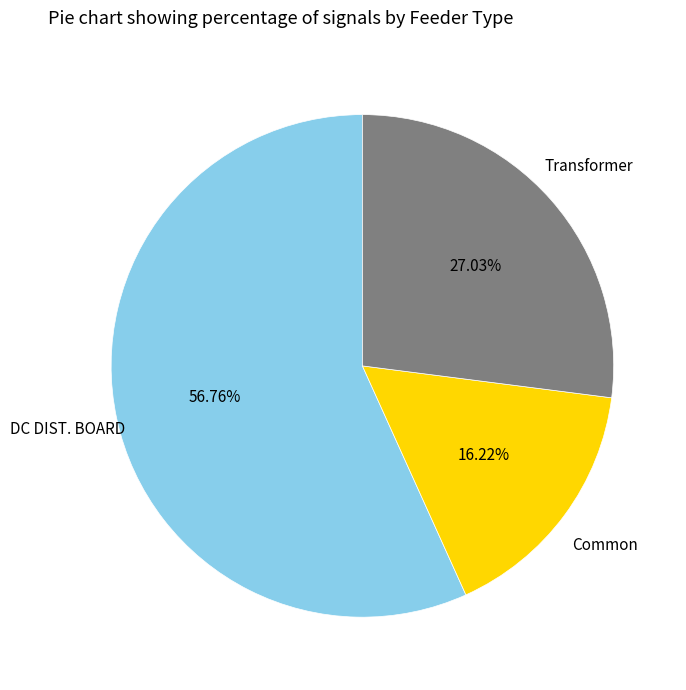

How many segments does this pie chart have?

3